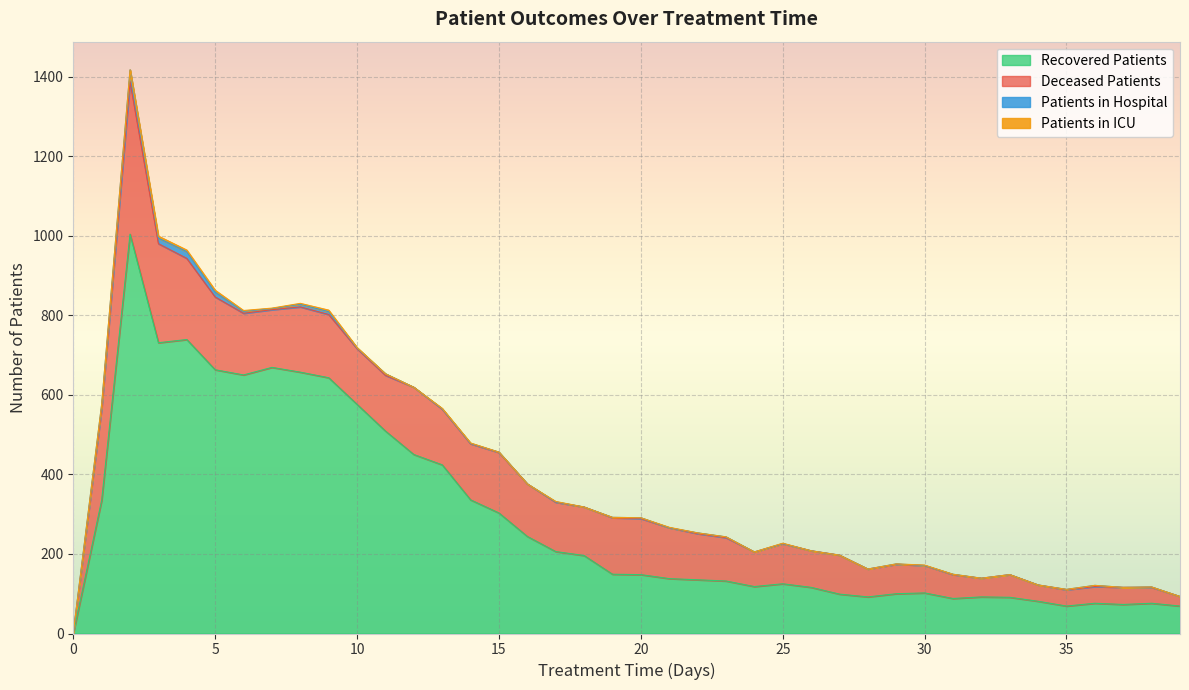

How many intersections are there between patients_in_icu and patients_in_hospital?

4